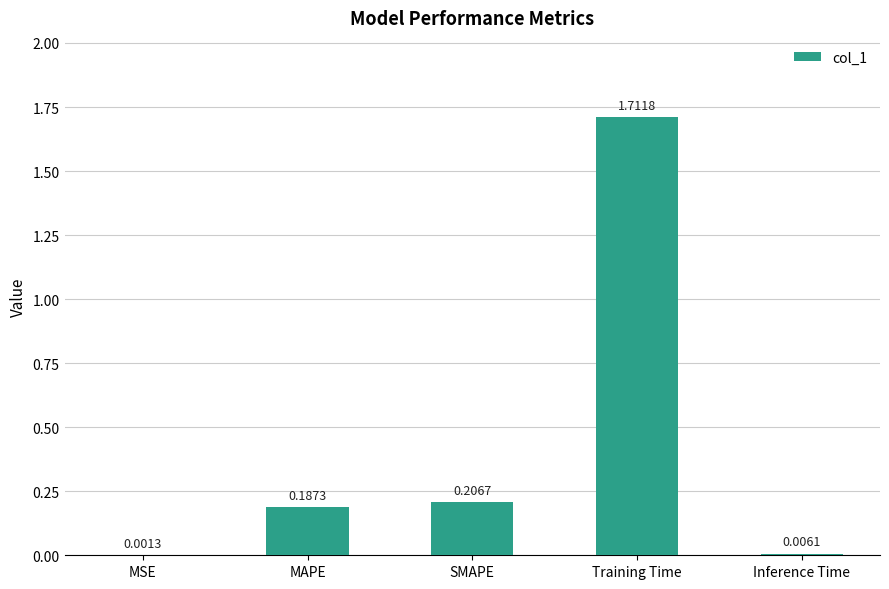

True or false: the data shows 0.3 at MAPE.

False